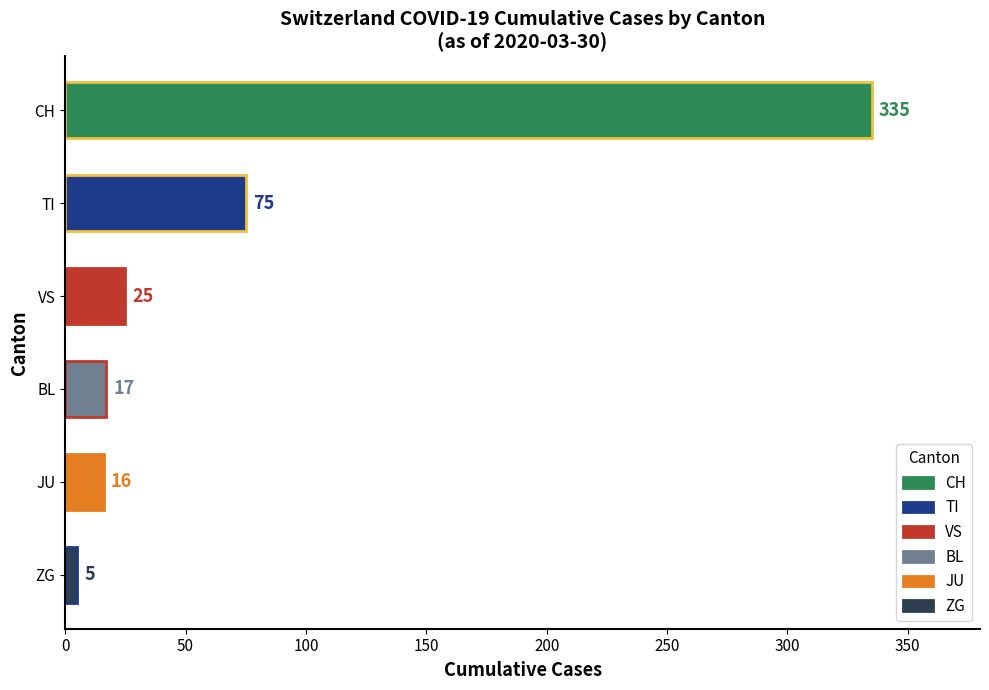

Rank the categories by value from lowest to highest.

ZG, JU, BL, VS, TI, CH